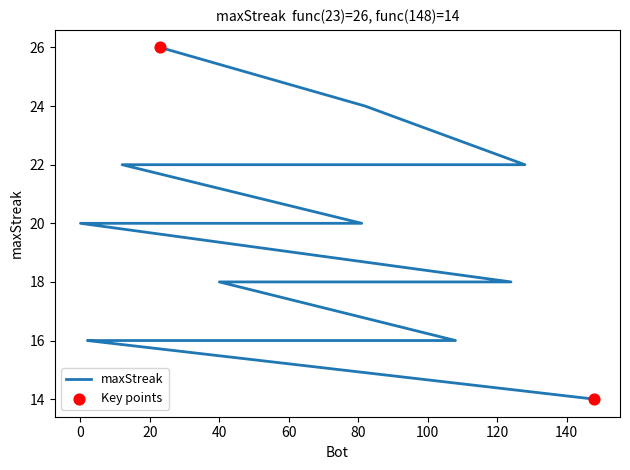

Between 97 and 82, which is larger?

82